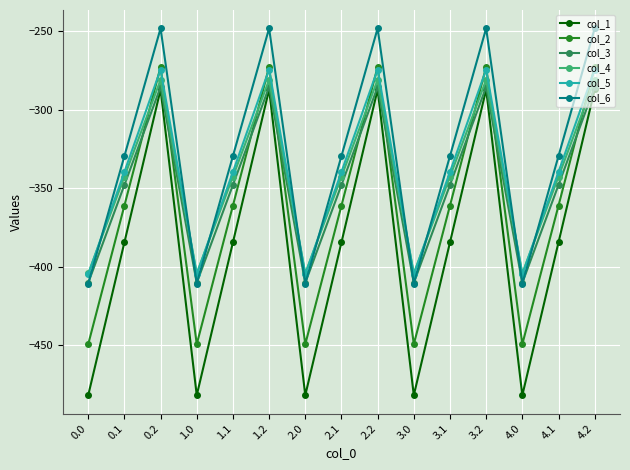

What are all the series names shown in the legend?

col_1, col_2, col_3, col_4, col_5, col_6